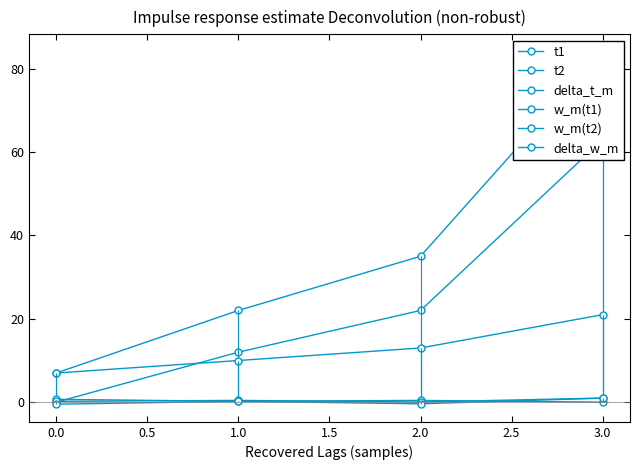

Where does the delta_t_m series first go above 13?

3.0